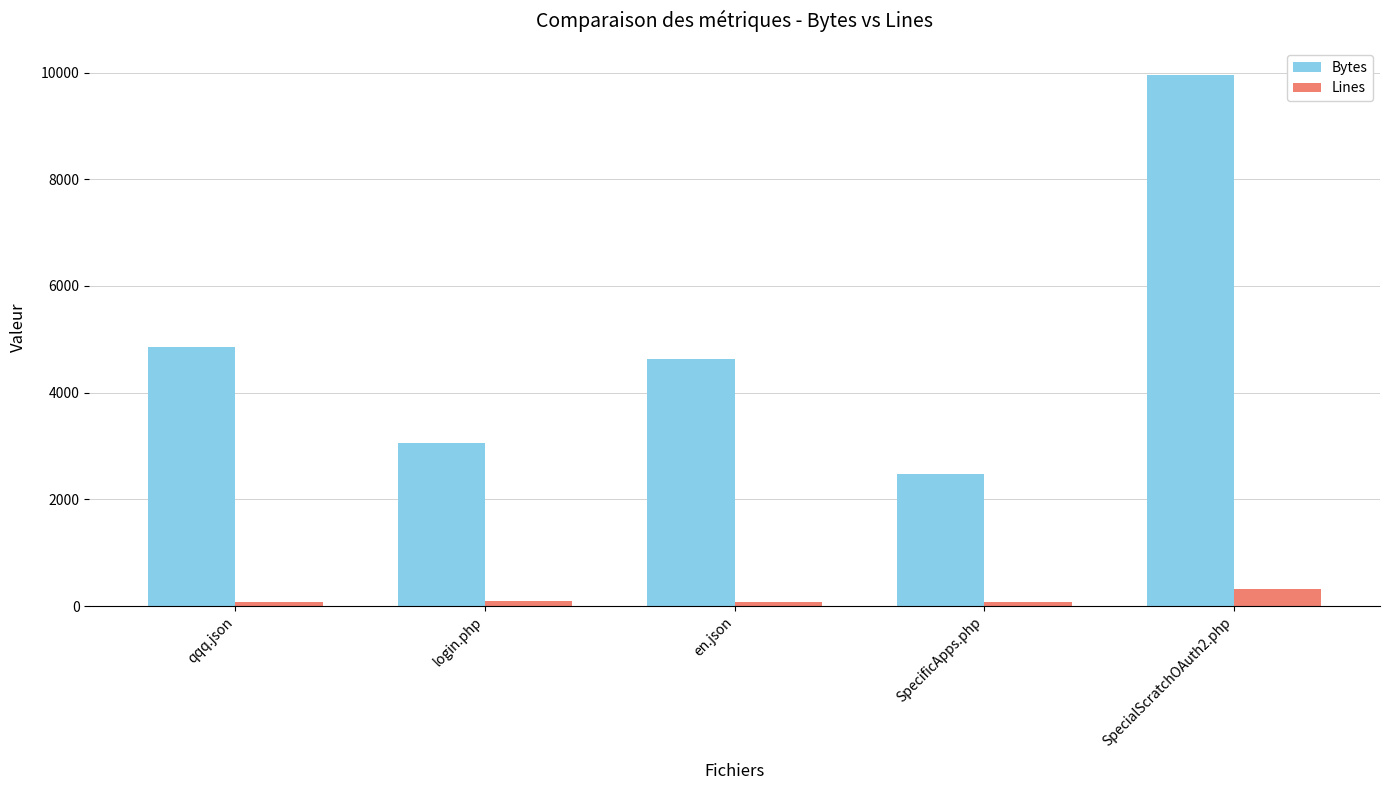

At how many categories does at least one series exceed 7810?

1